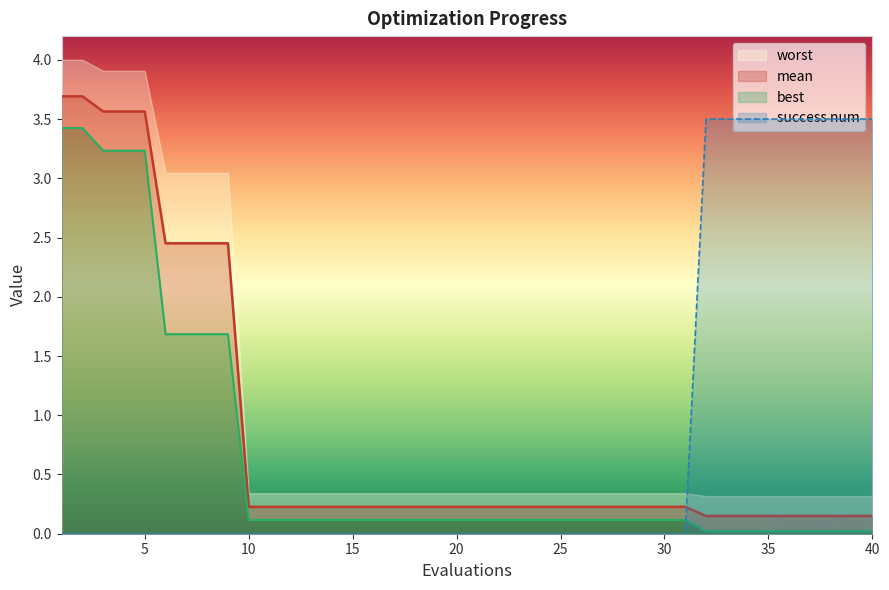

True or false: best and mean intersect in this chart.

False